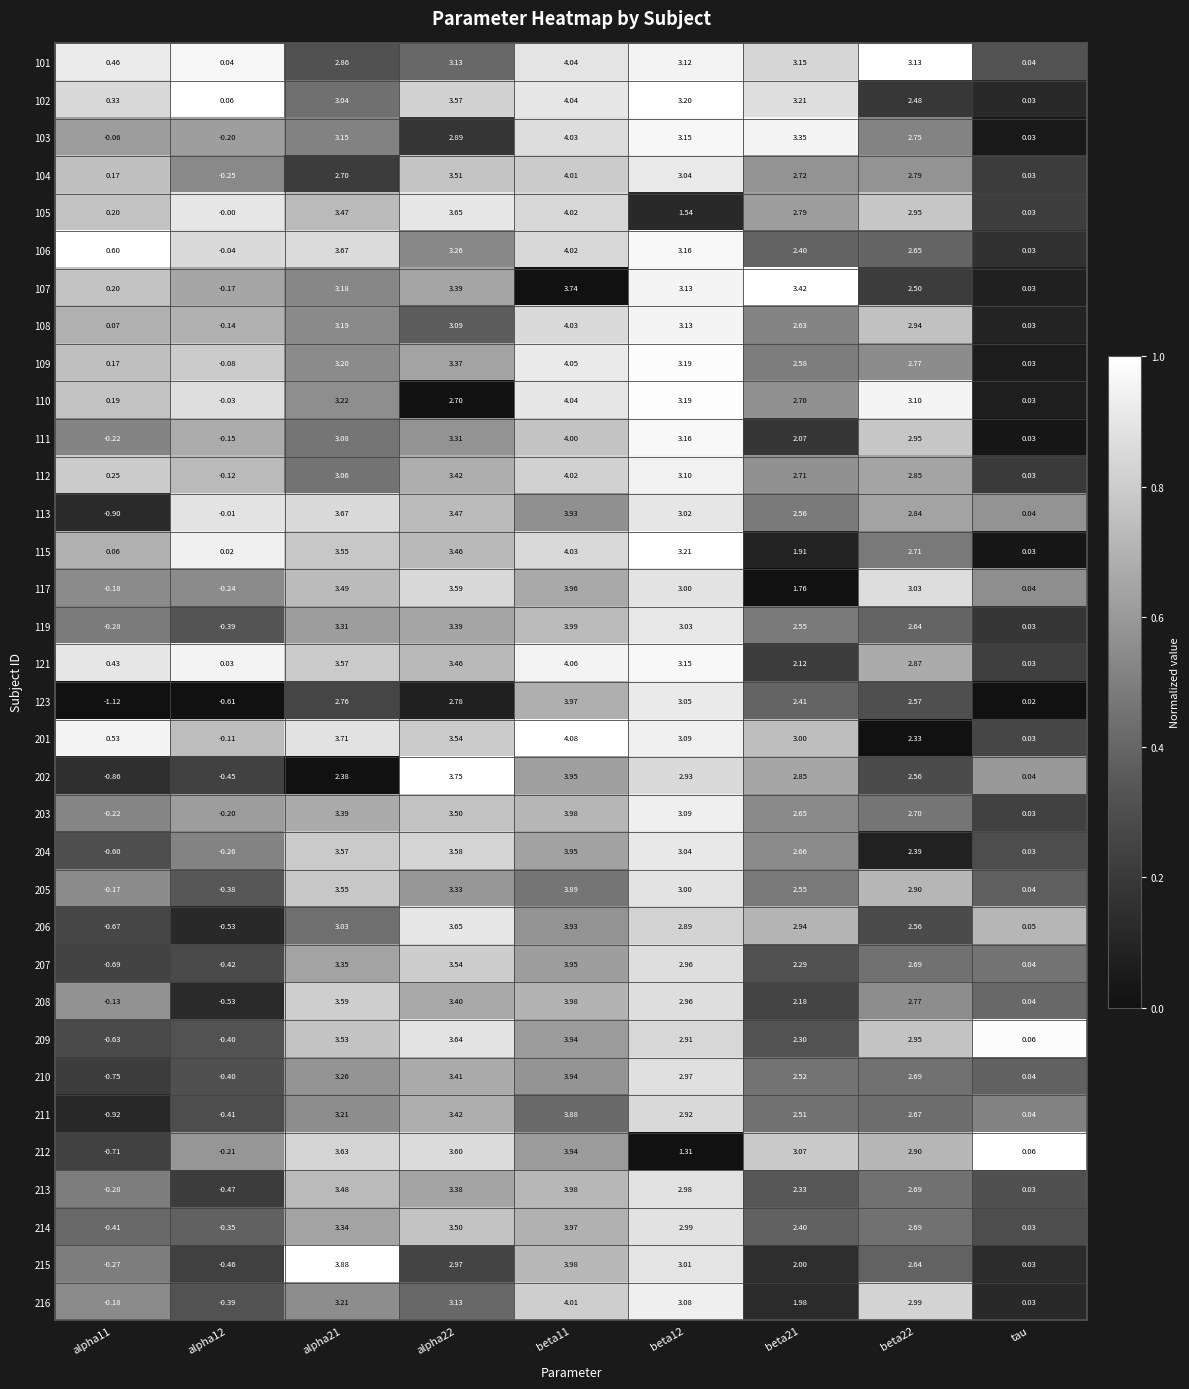

Is the value of 215 at alpha21 greater than the value of 108 at alpha22?

Yes